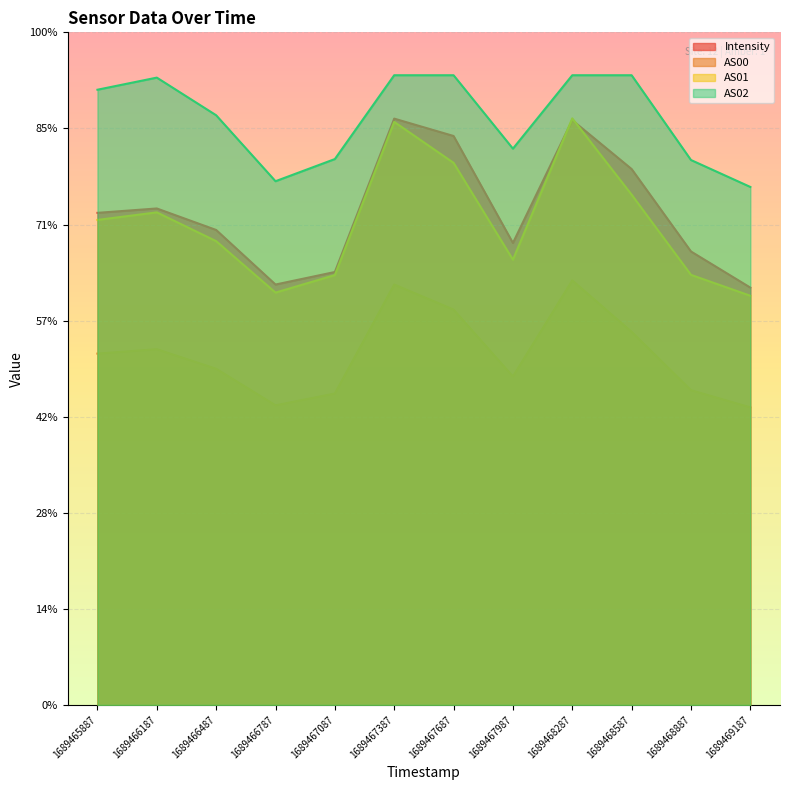

Is it true that AS00 equals 34184.0 at 1689467987?

True